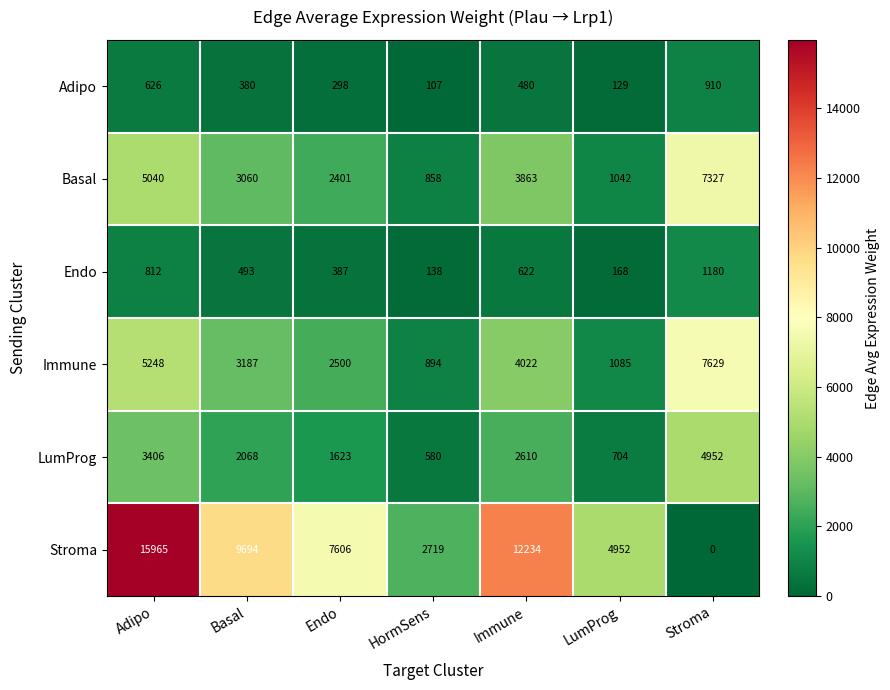

What is the sum of all Endo values?

3800